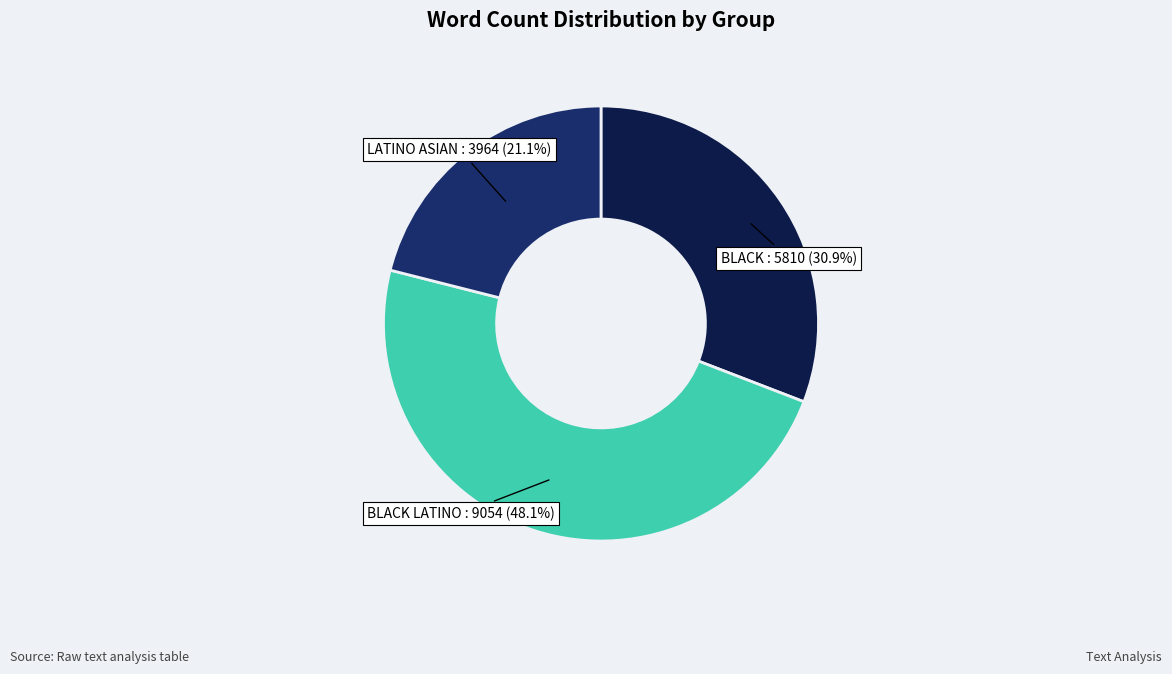

Approximately how many times larger is the value at BLACK LATINO compared to BLACK?

1.6